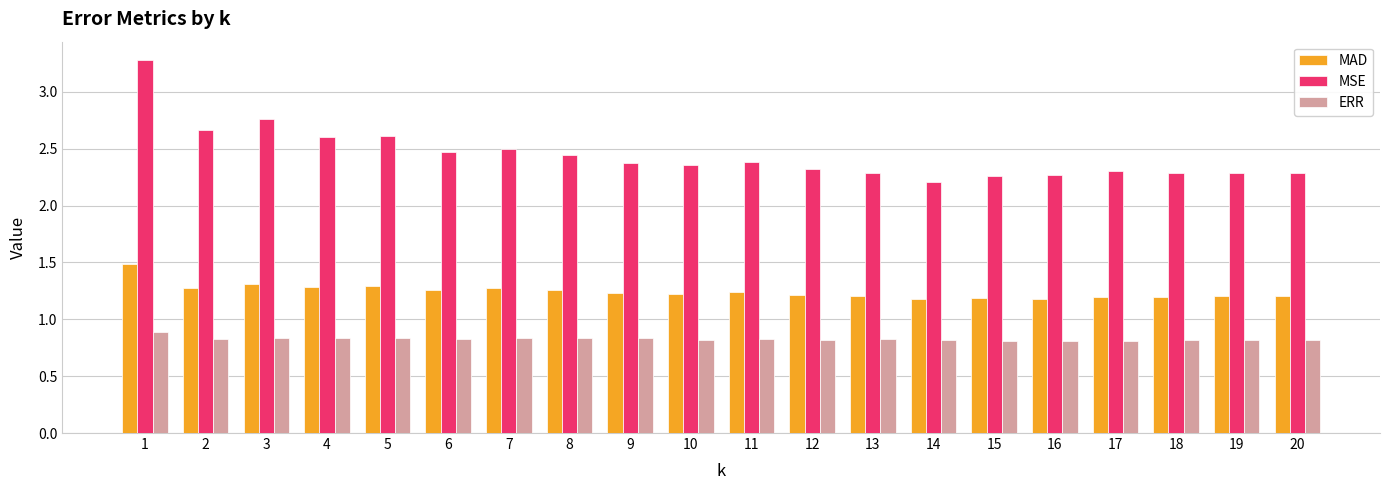

The ERR series shows 0.8 at 13. True or false?

True